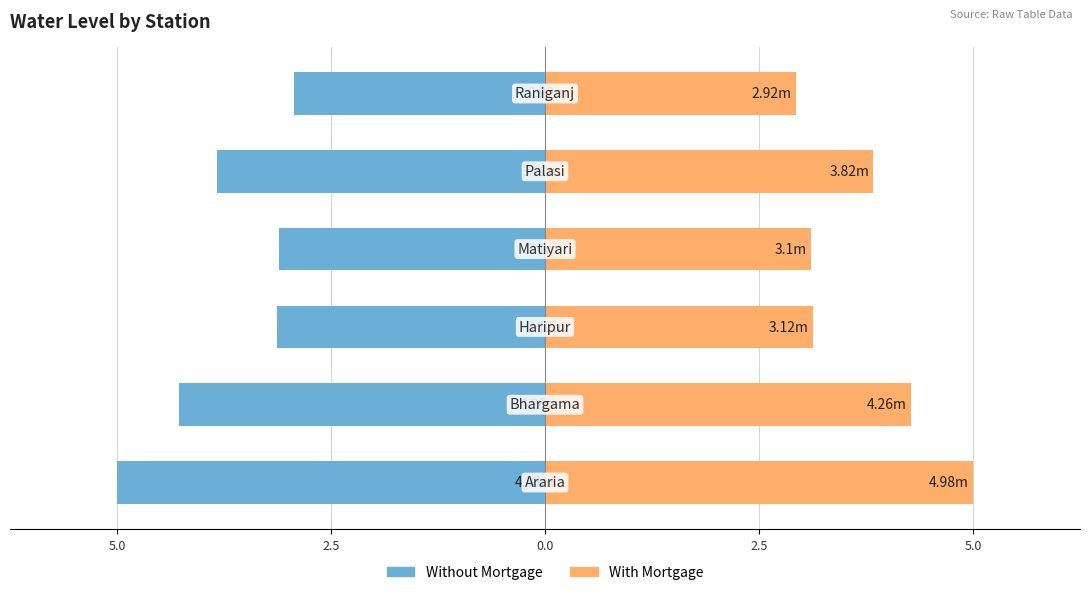

True or false: With Mortgage has a value of 5.0 at 5.0.

True